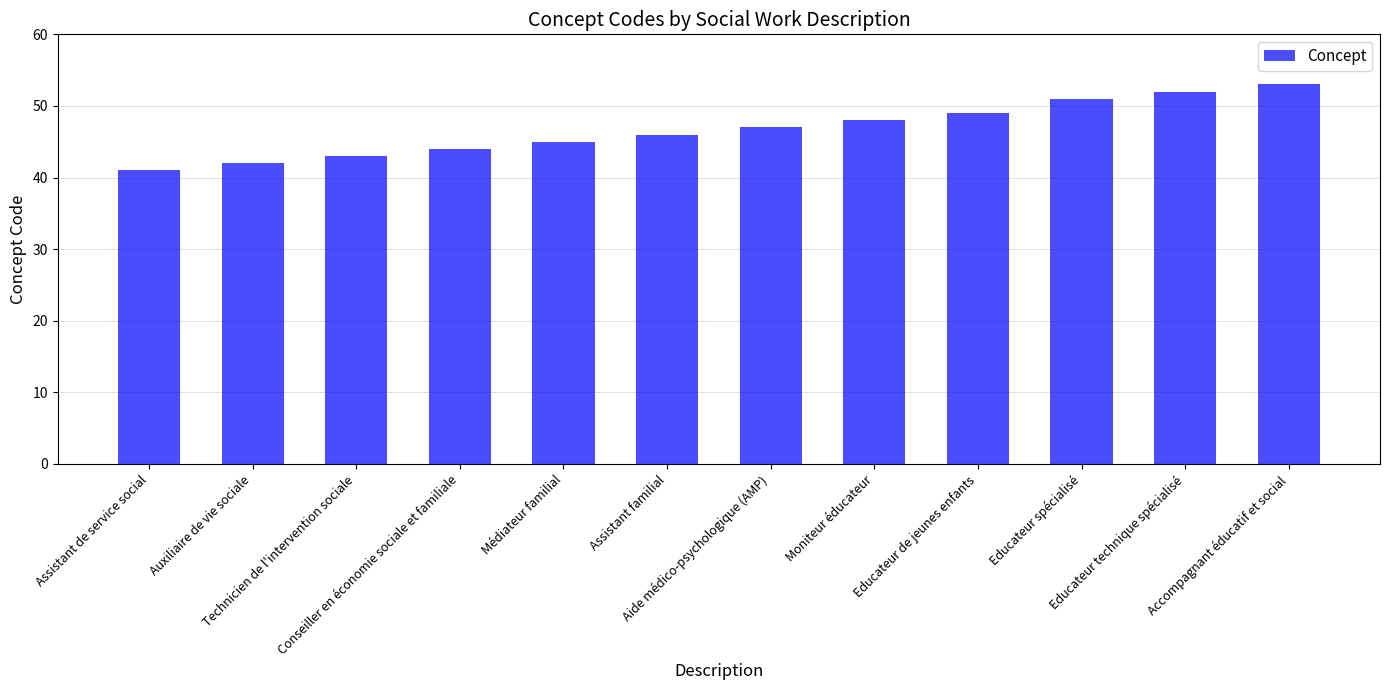

Reading left to right, extract all data points from this chart.

Assistant de service social=41	Auxiliaire de vie sociale=42	Technicien de l'intervention sociale=43	Conseiller en économie sociale et familiale=44	Médiateur familial=45	Assistant familial=46	Aide médico-psychologique (AMP)=47	Moniteur éducateur=48	Educateur de jeunes enfants=49	Educateur spécialisé=51	Educateur technique spécialisé=52	Accompagnant éducatif et social=53